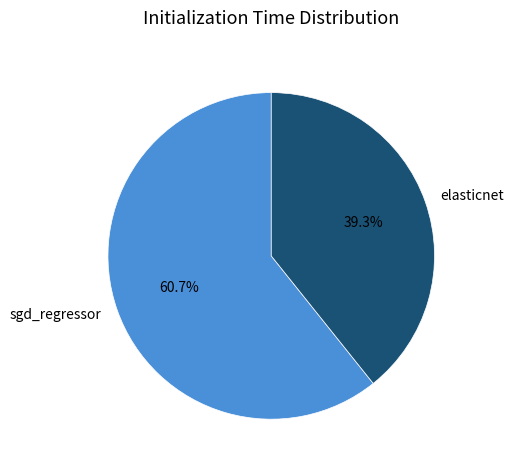

What percentage do elasticnet and sgd_regressor together represent?

100.0%